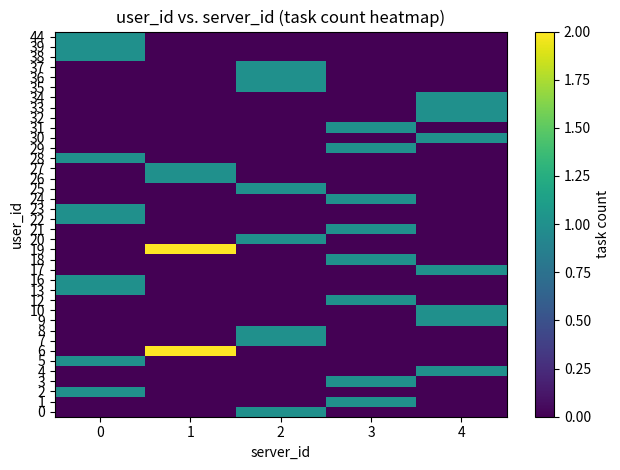

At how many categories does at least one series exceed 0?

5